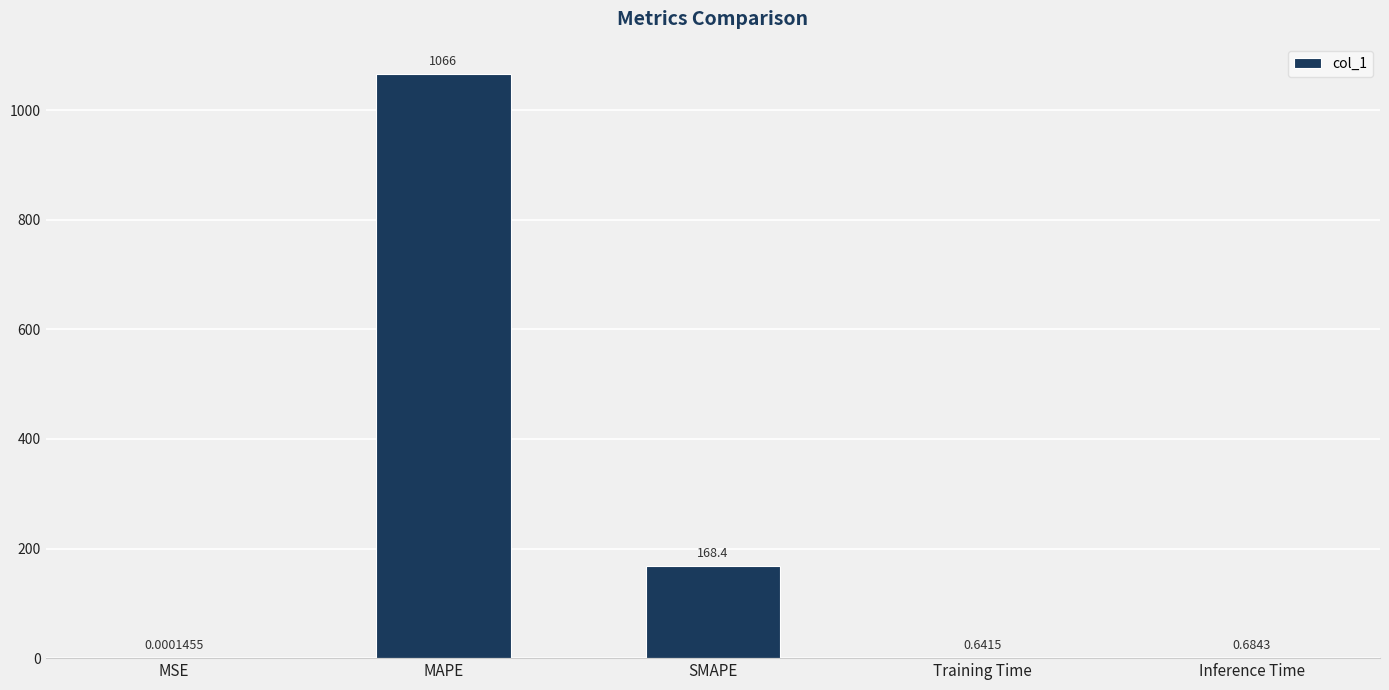

What is the change in value from SMAPE to Inference Time?

-167.7